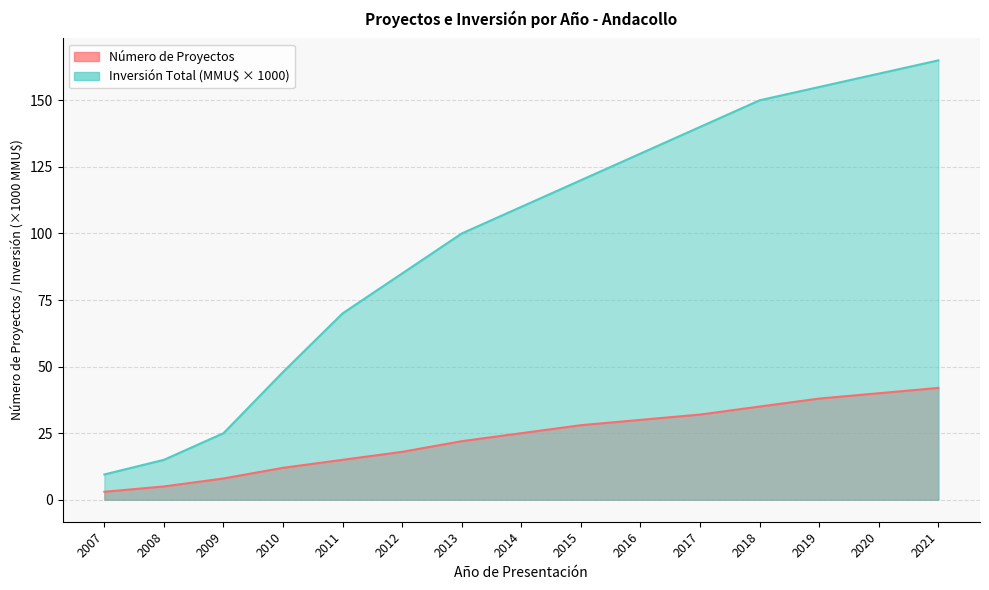

Read the Inversión Total (MMU$) value at 2007.

9.5